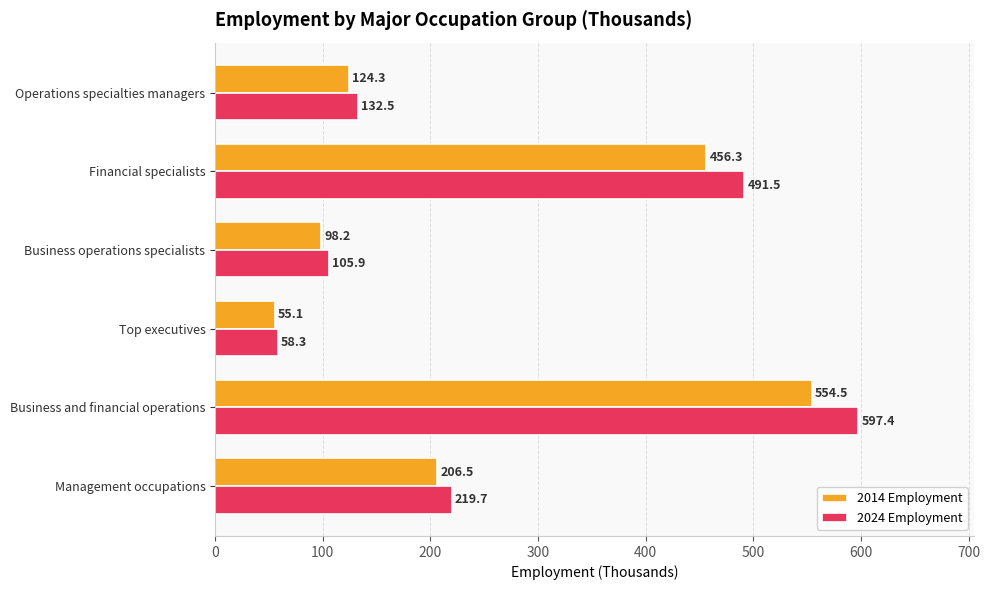

Which series changed the most between Management occupations and Financial specialists?

2024 Employment